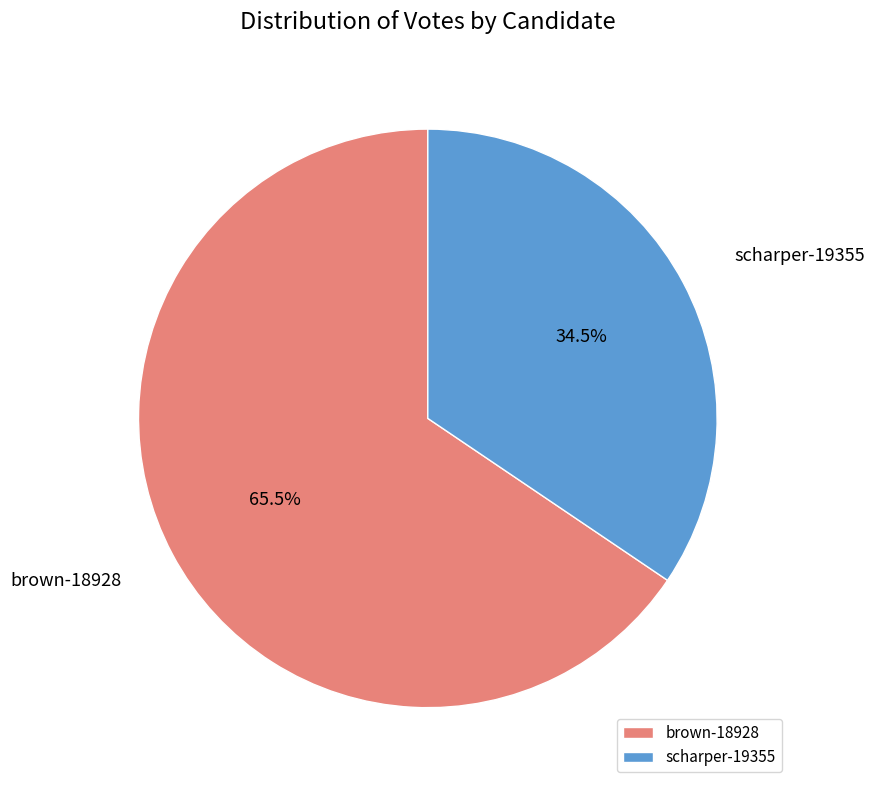

To the nearest percent, what is the difference between the largest and smallest slice percentages?

31%